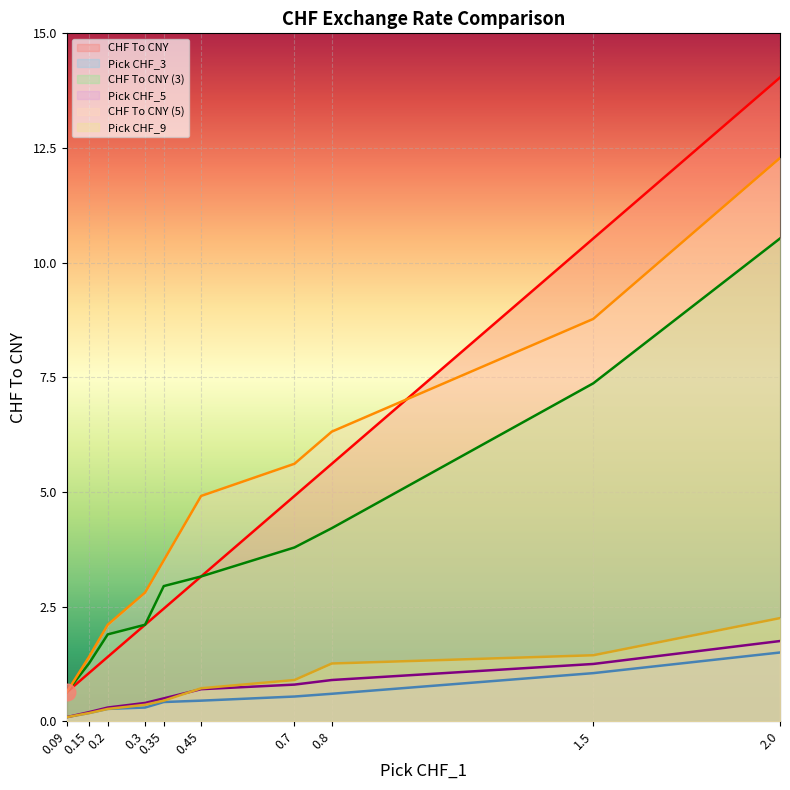

At how many categories does at least one series exceed 4?

5